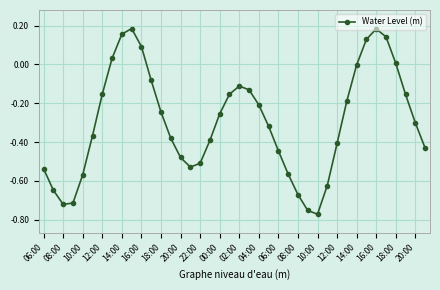

True or false: there are more than 1 points higher than both neighbors.

True